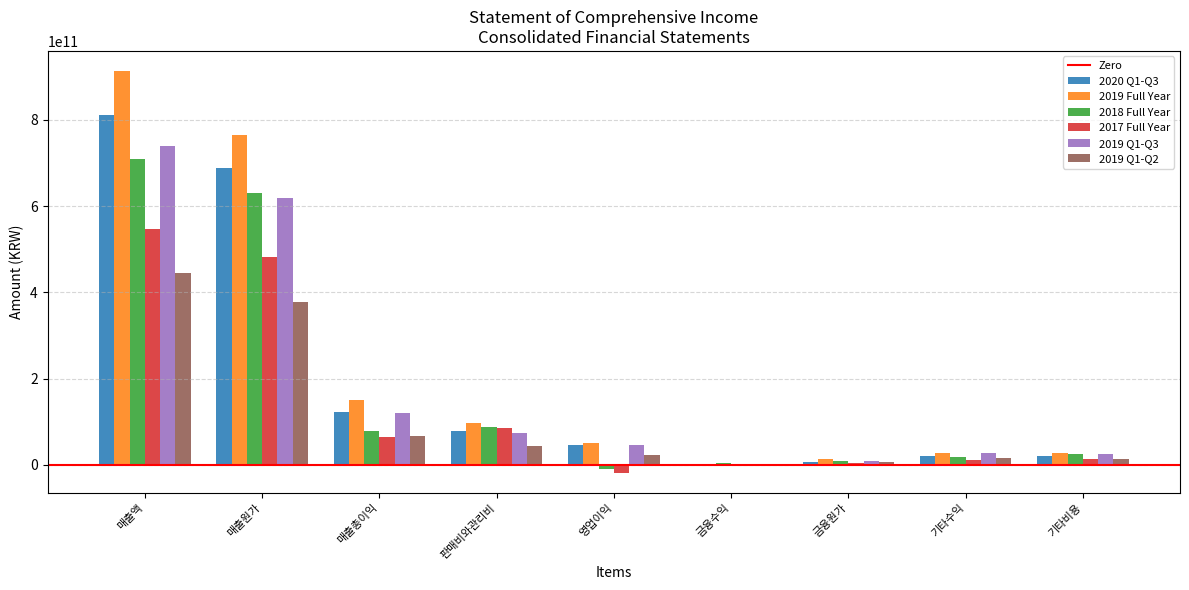

The value of 2017 Full Year at 매출원가 is 481227124962. True or false?

True